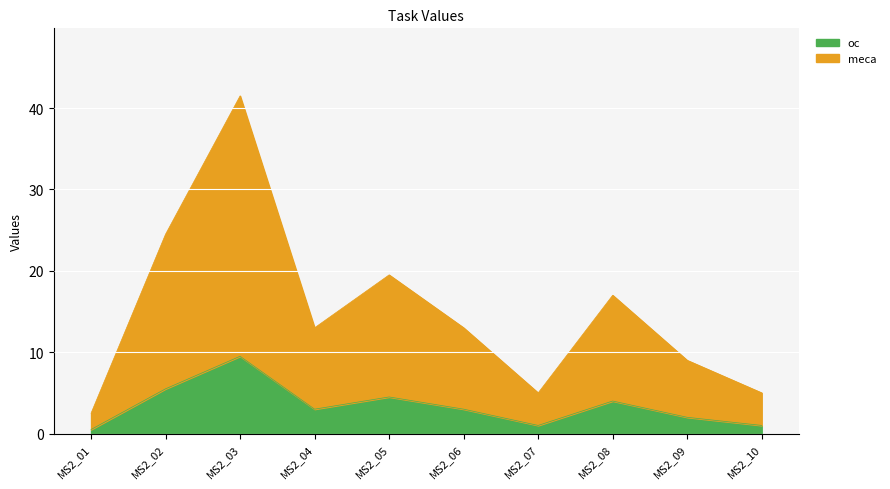

What is the difference between the oc values at MS2_09 and MS2_01?

1.5